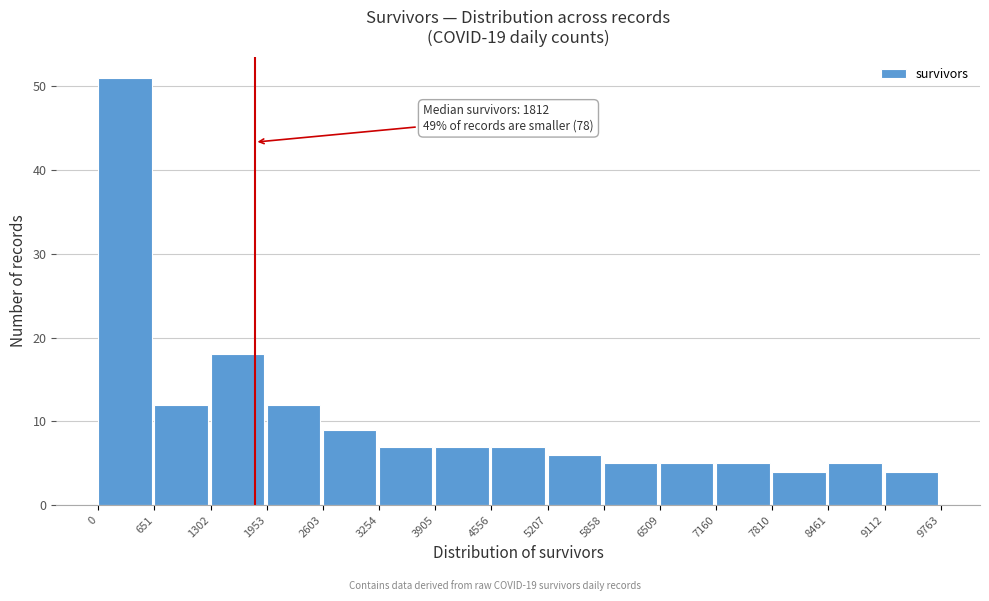

Over which range of the x-axis is the bar tallest?

0 to 651